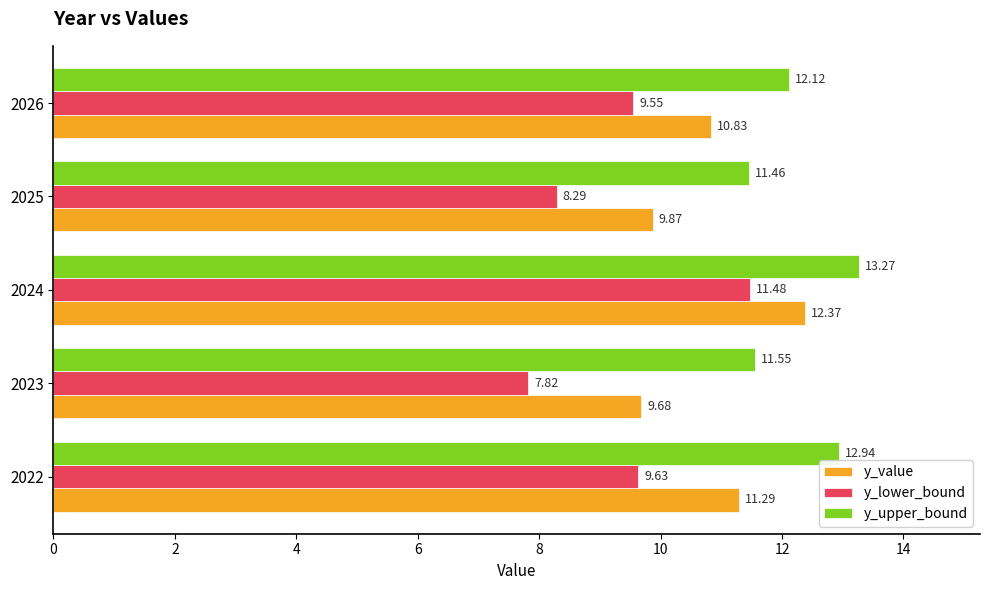

What are all the series names shown in the legend?

y_value, y_lower_bound, y_upper_bound